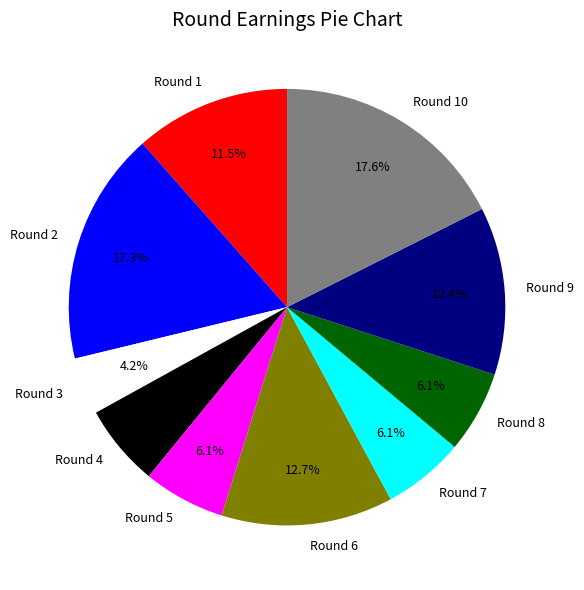

Is there a majority slice in this chart?

No